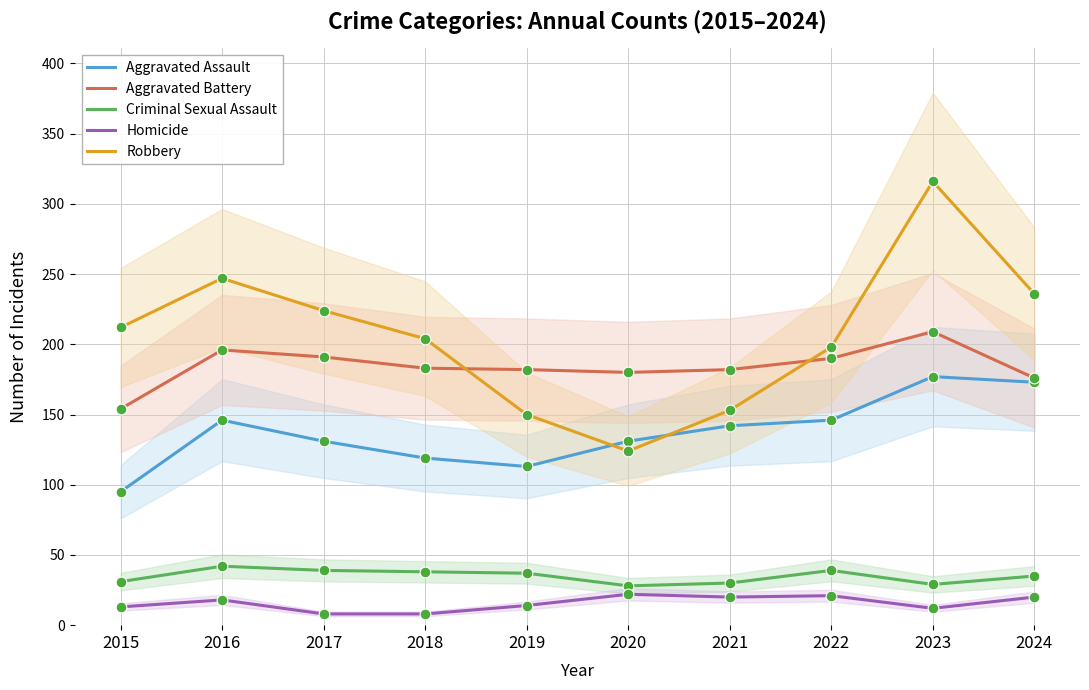

Is the value of Aggravated Assault at 2016 greater than the value of Criminal Sexual Assault at 2018?

Yes